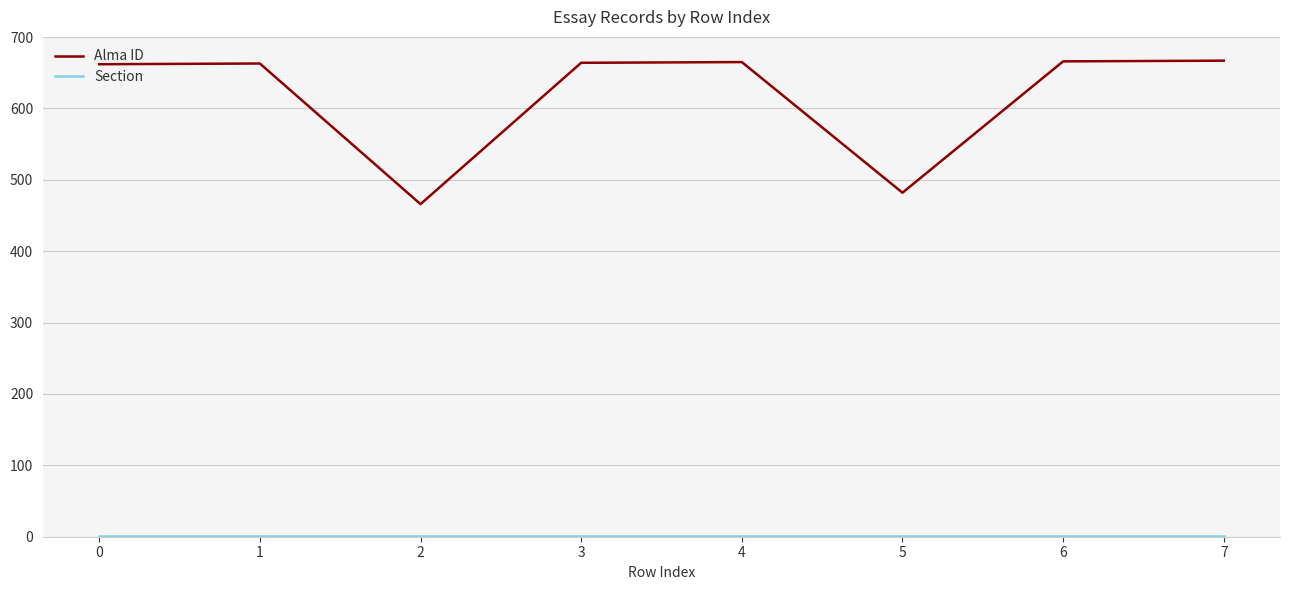

The value of Alma ID at 2 is 466. True or false?

True